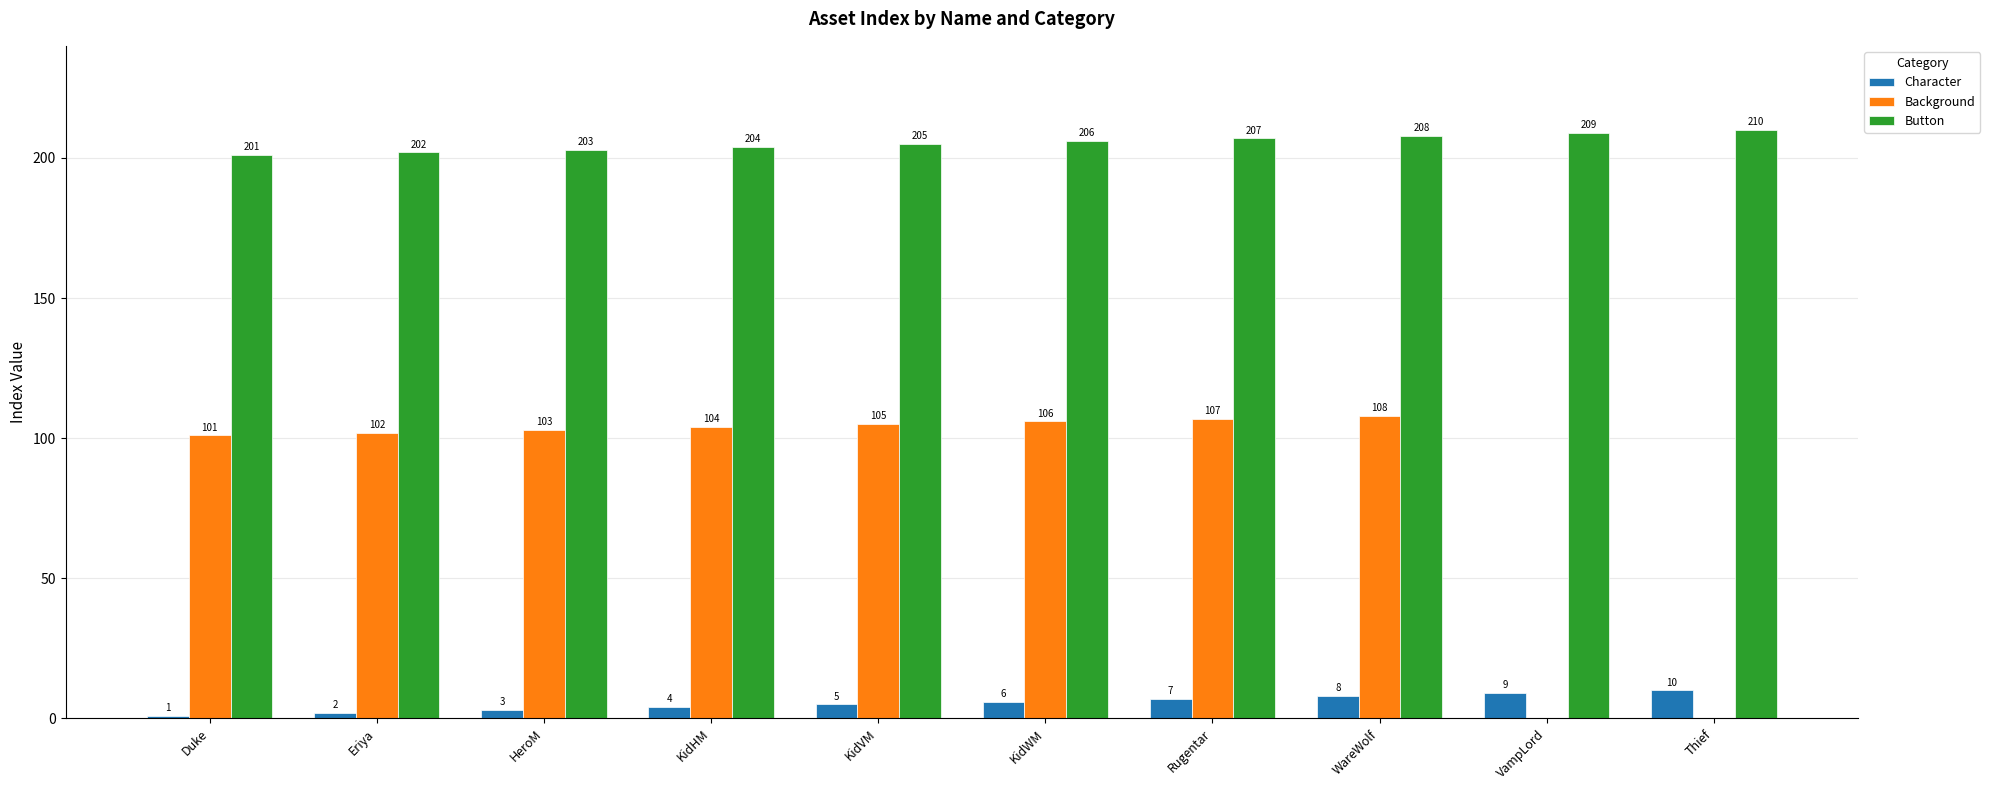

What is the smallest value displayed?

1.0